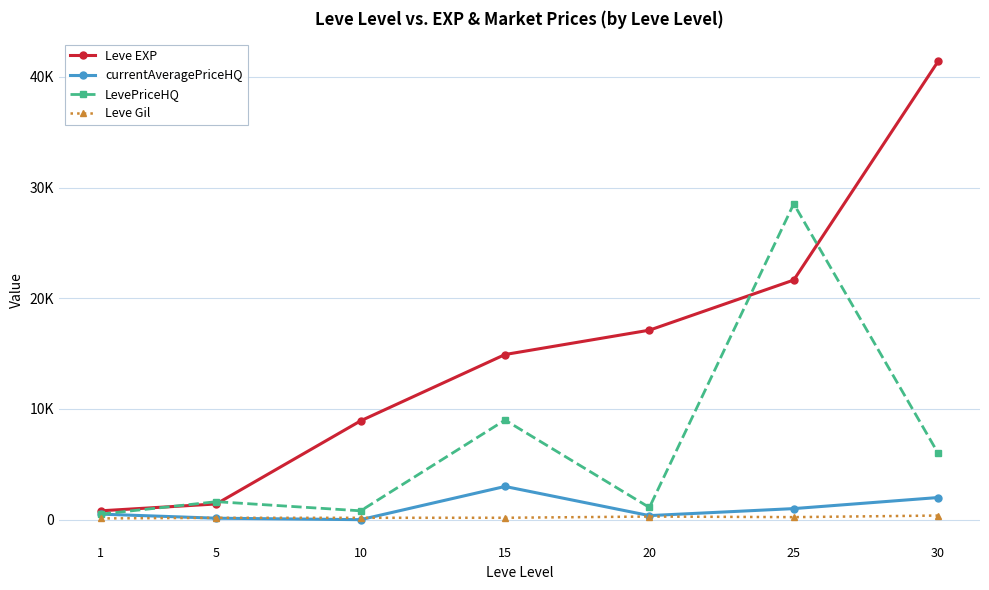

Which series has the largest total across all categories?

Leve EXP